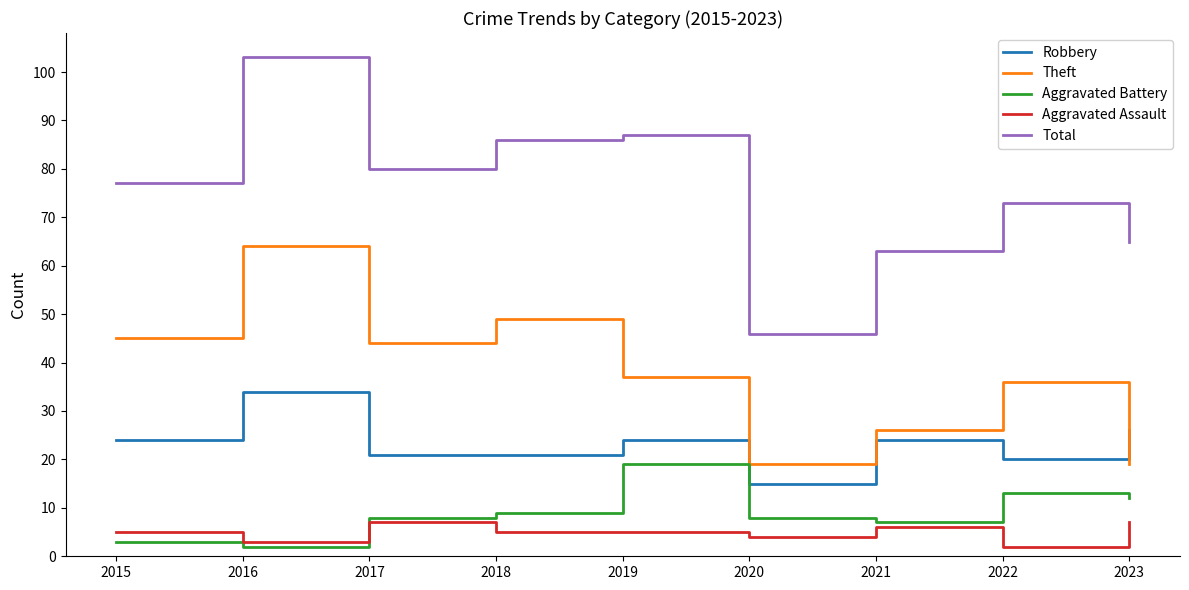

What is the average value of the Aggravated Battery series?

9